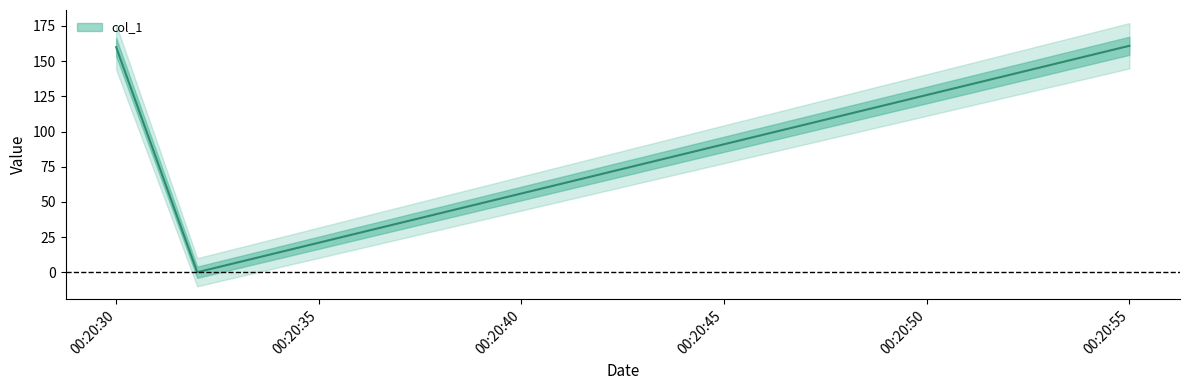

What is the difference between the maximum and minimum values?

160.9